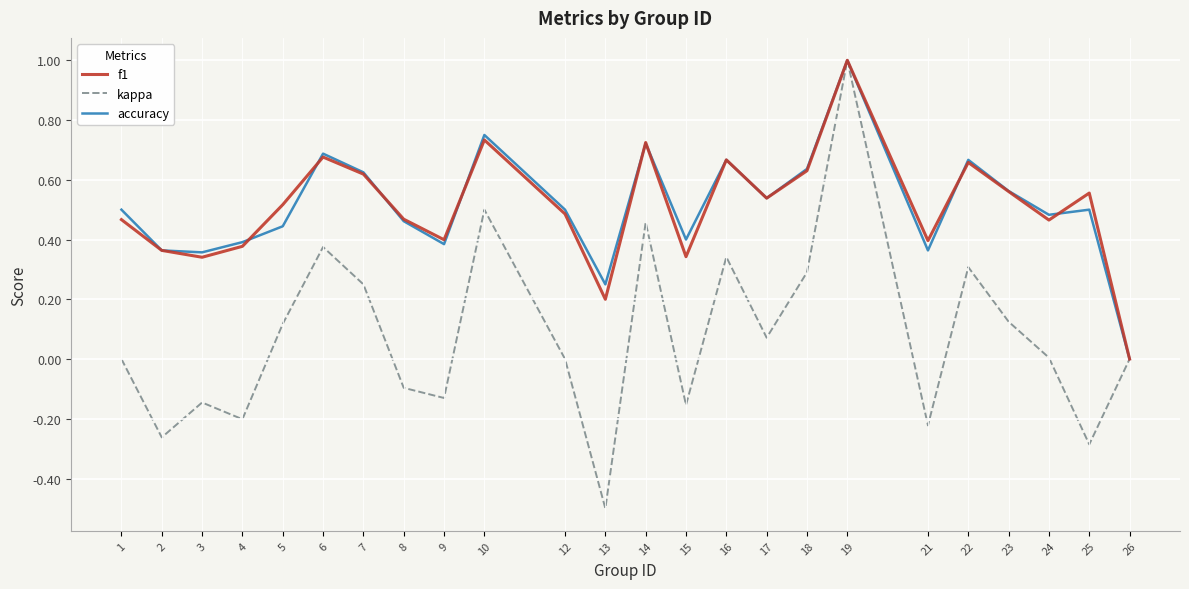

At which category does the chart reach its minimum across all series?

13